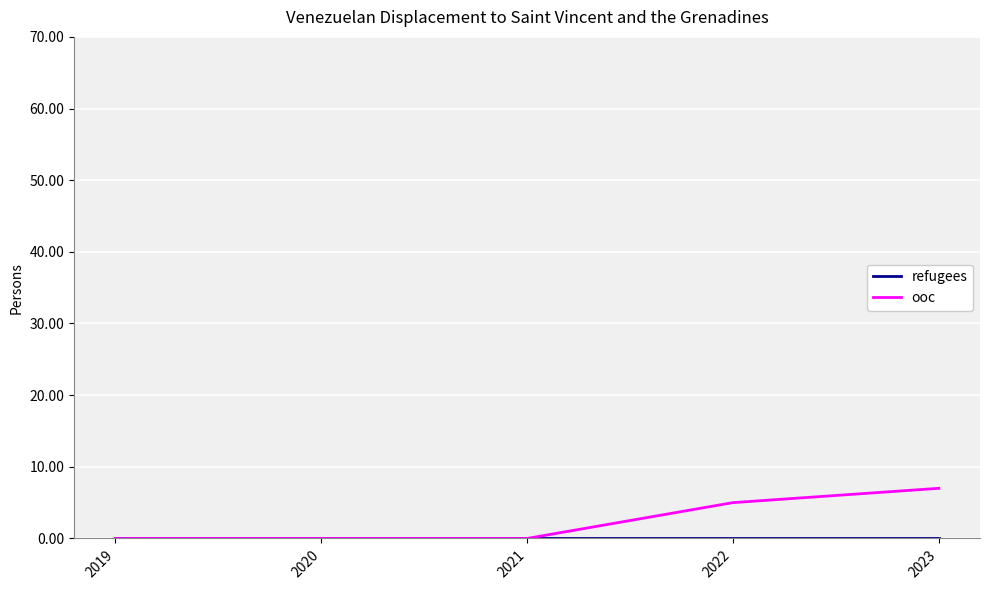

True or false: ooc has more than 1 interior local peaks.

False